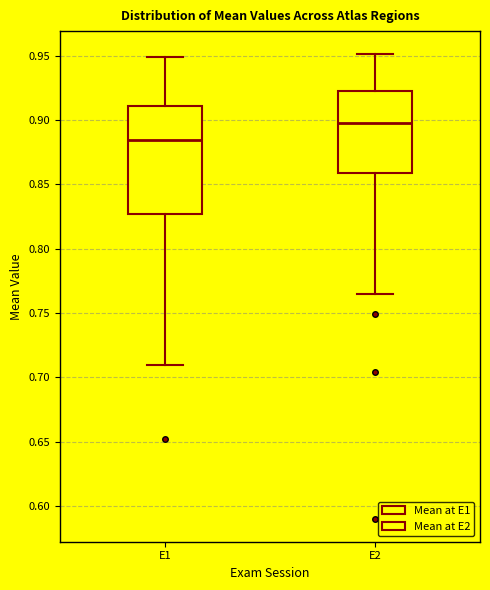

Which box's median line is the highest?

E2